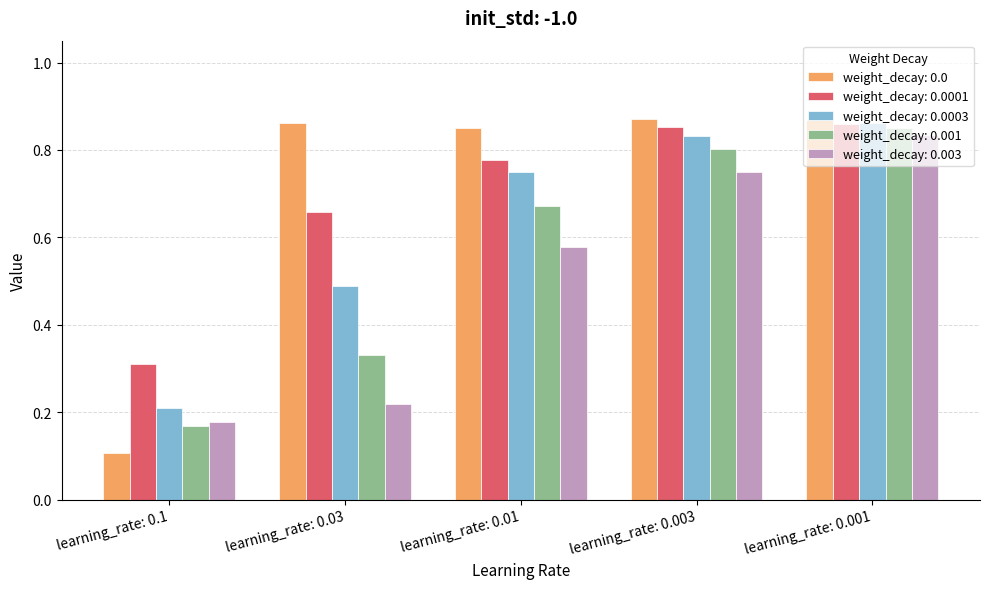

What is the difference between the highest and lowest values at learning_rate: 0.003?

0.1